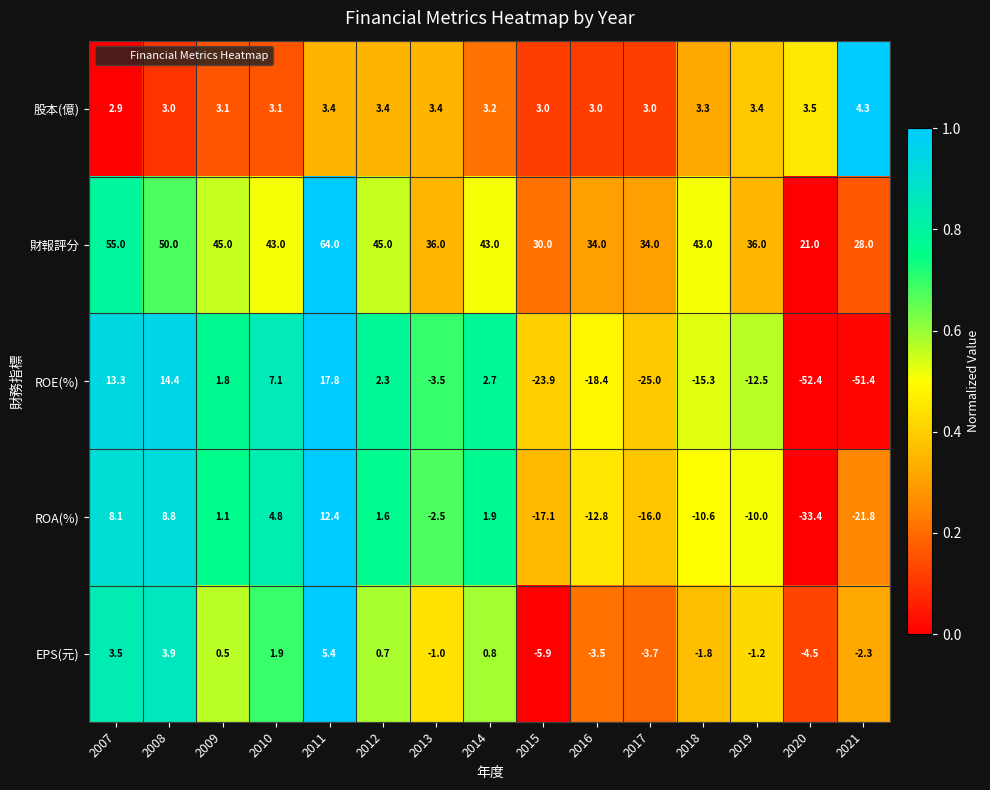

Which series has the largest total across all categories?

財報評分